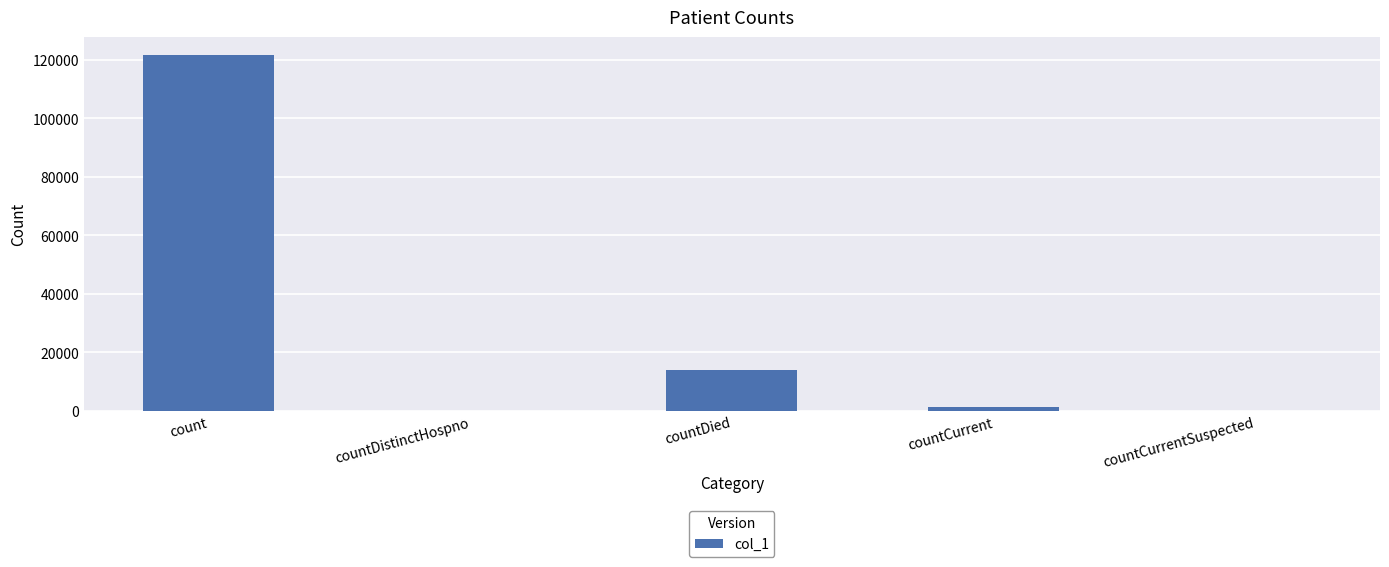

What is the greatest value displayed?

121680